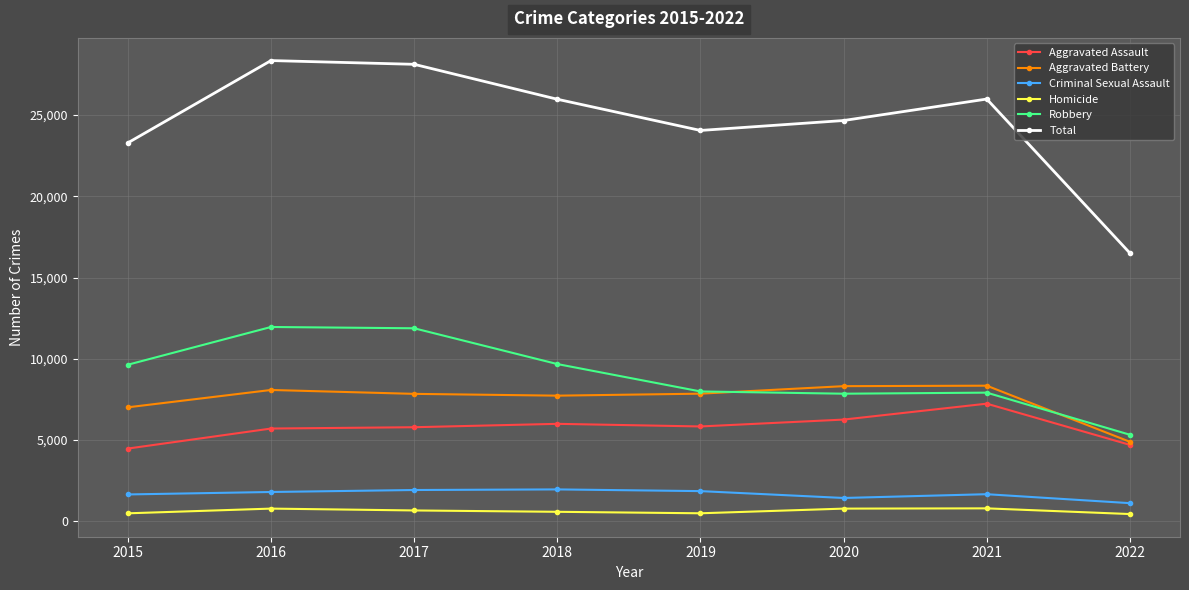

Is the value of Total at 2016 greater than the value of Criminal Sexual Assault at 2017?

Yes